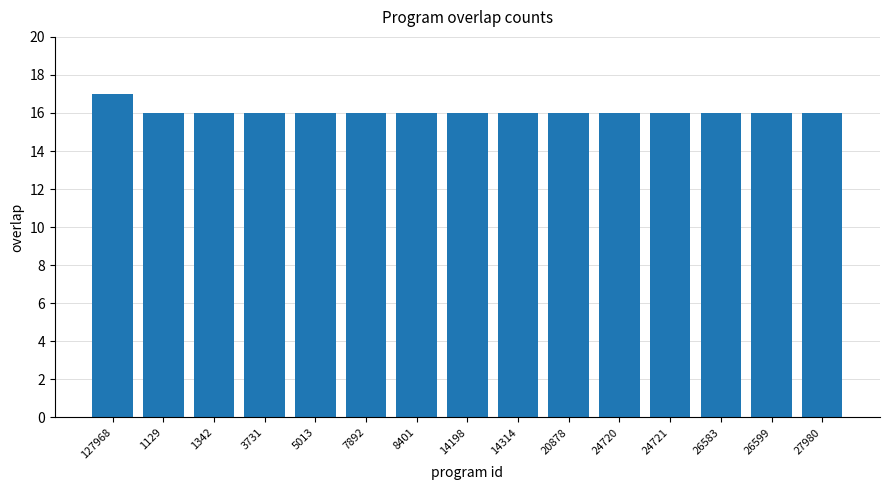

True or false: the data shows 10 at 24720.

False